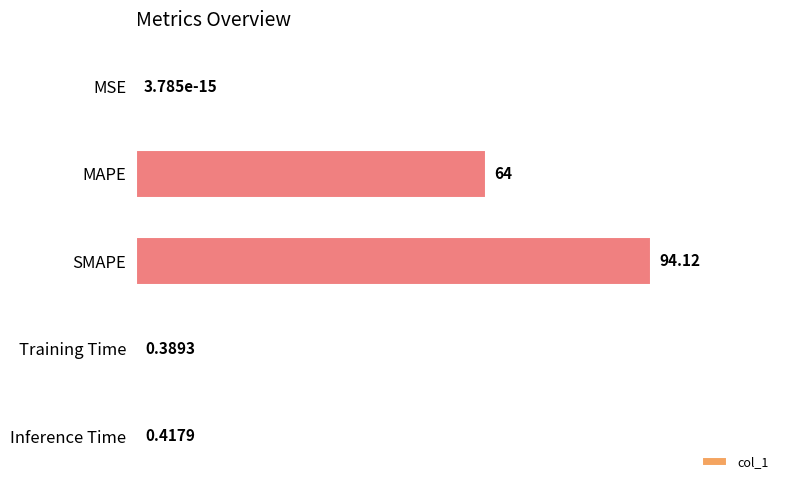

What is the sum of the values at Inference Time and SMAPE?

94.5